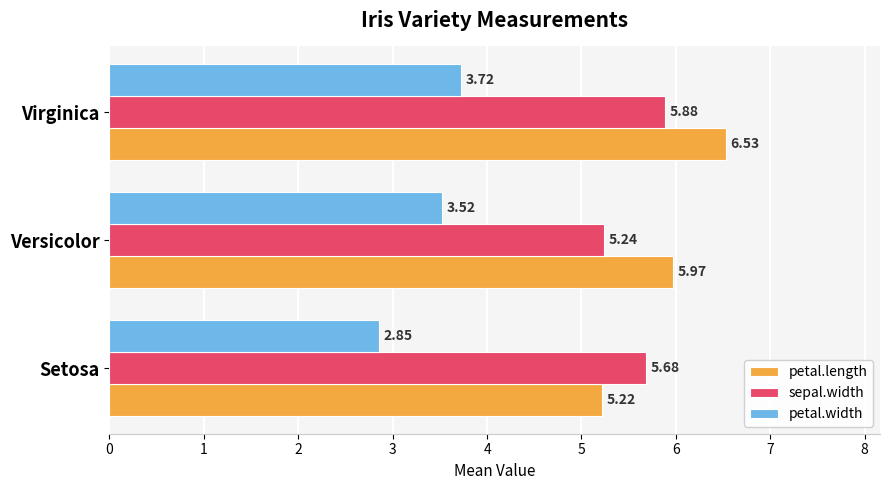

List the labels in order of petal.width value, largest first.

Virginica, Versicolor, Setosa